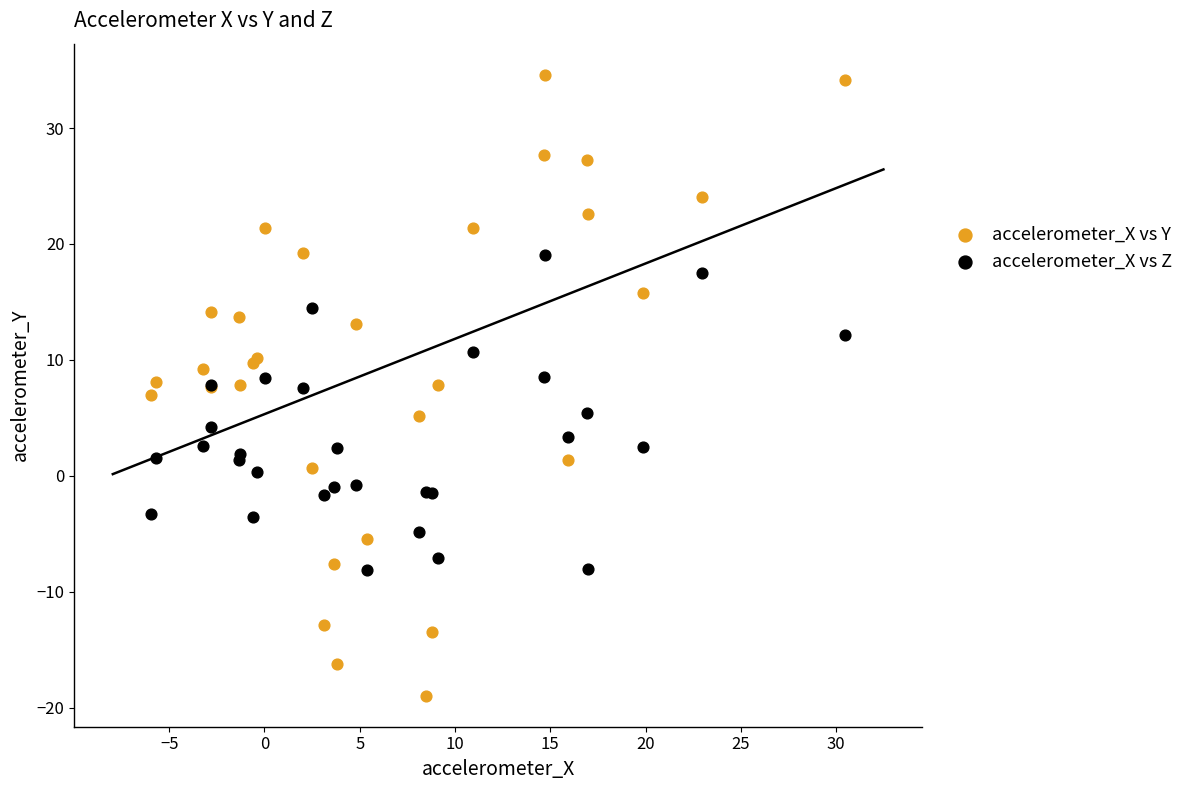

Which series has the widest spread of Y values?

accelerometer_X vs Y